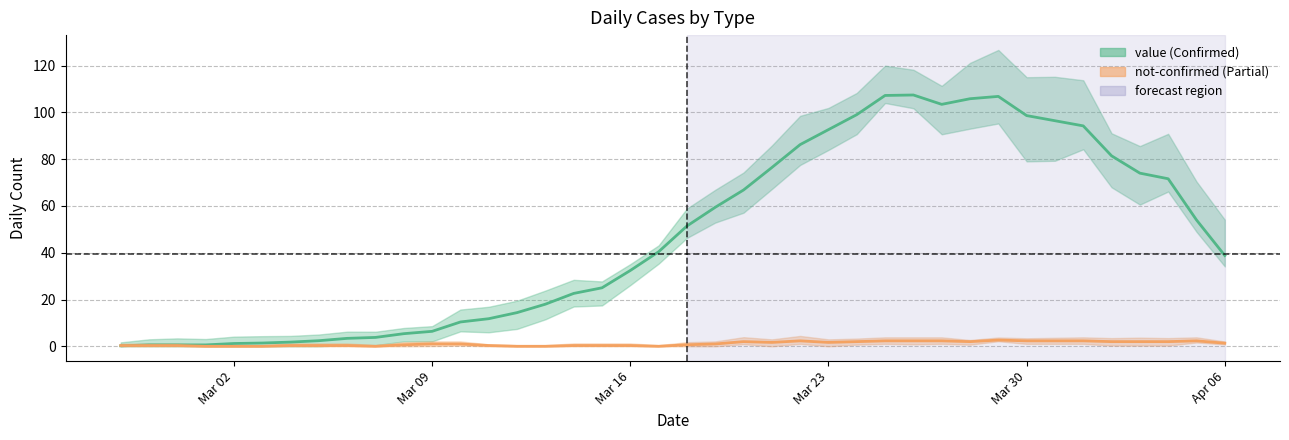

How many values in the value series are below 50?

20